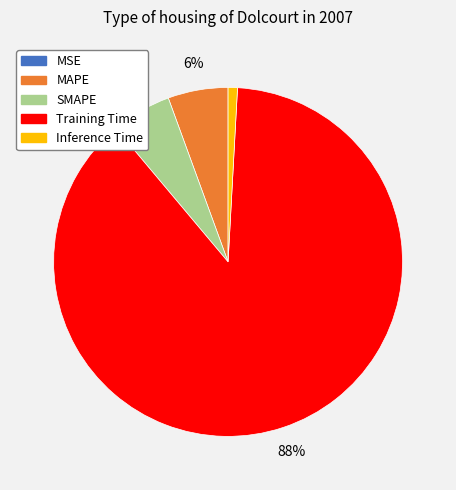

Which slice represents more than half of the pie?

Training Time